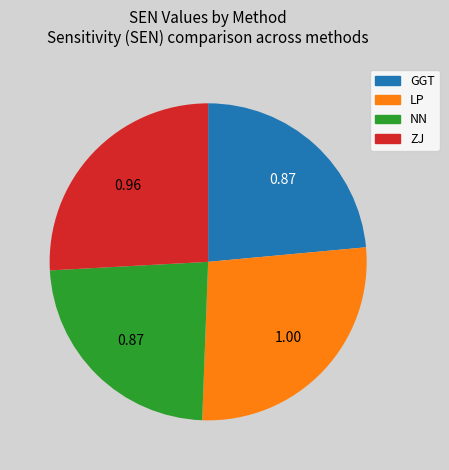

Is GGT the majority of the pie?

No